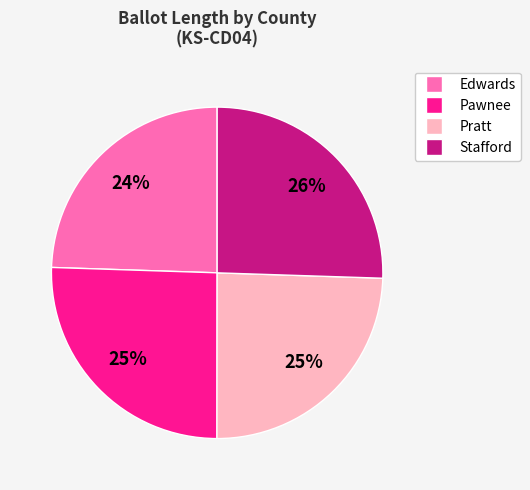

What is the ratio of the value at Stafford to the value at Pratt?

1.0